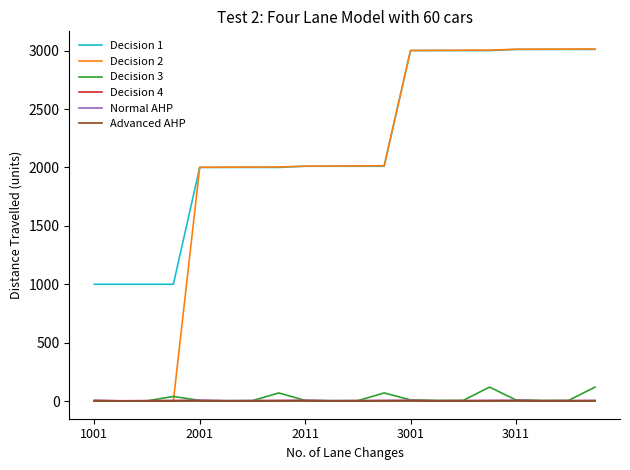

What is the greatest value displayed?

3014